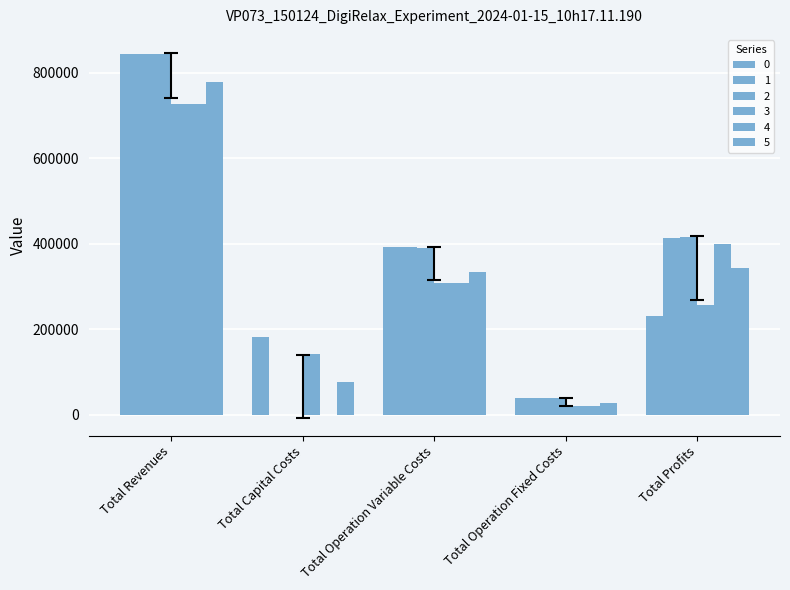

How many positive values does the 1 series have?

4